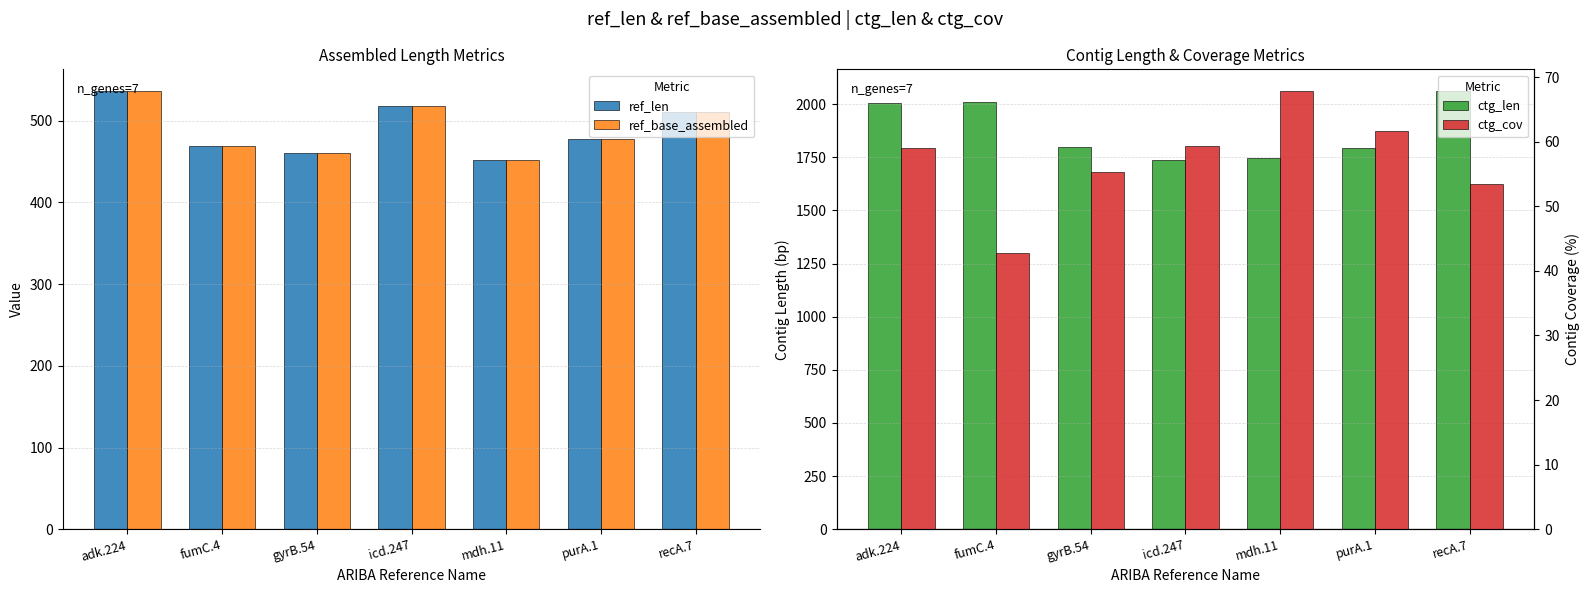

Which series has the largest range (max minus min)?

ctg_len